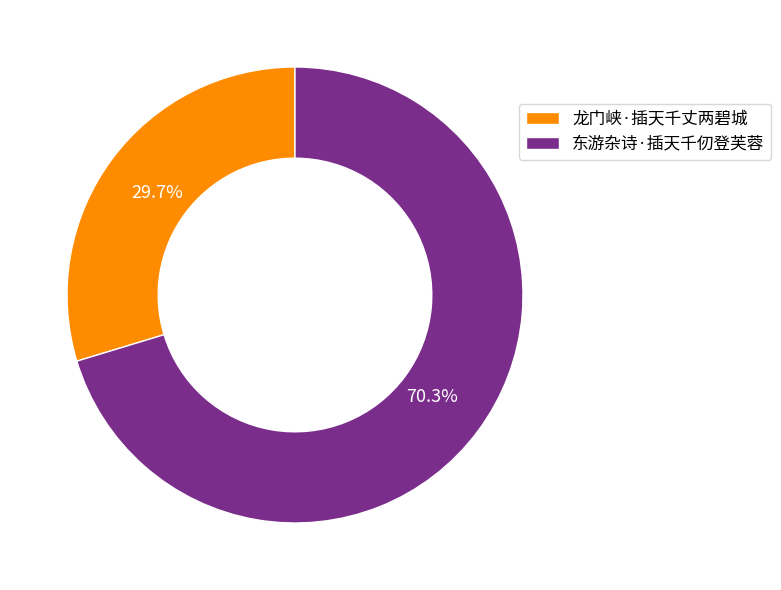

To the nearest percent, what is the difference between the 龙门峡·插天千丈两碧城 and 东游杂诗·插天千仞登芙蓉 slice percentages?

41%